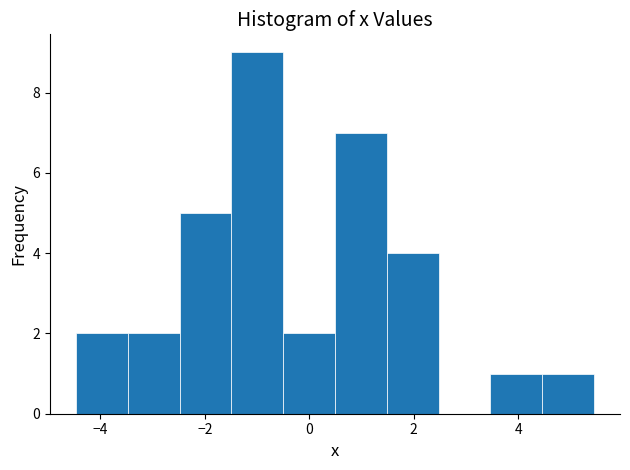

What is the height of the bar covering -4.4 to -3.4 on the x-axis? Neither the bar edges nor the heights are printed on the chart, so give them approximately, as read against the axes.

2